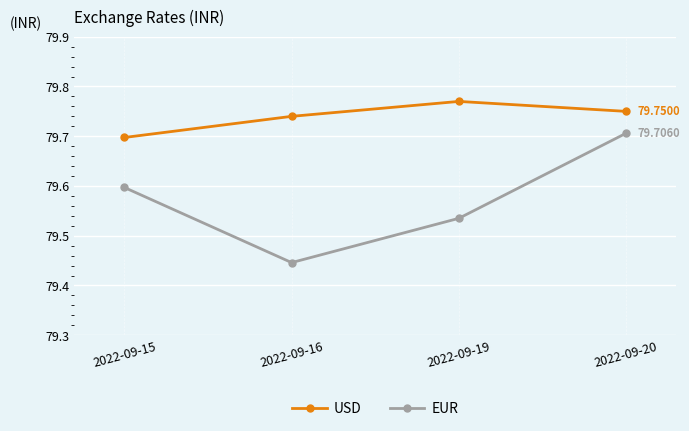

Rank the series by their average value, from highest to lowest.

USD, EUR